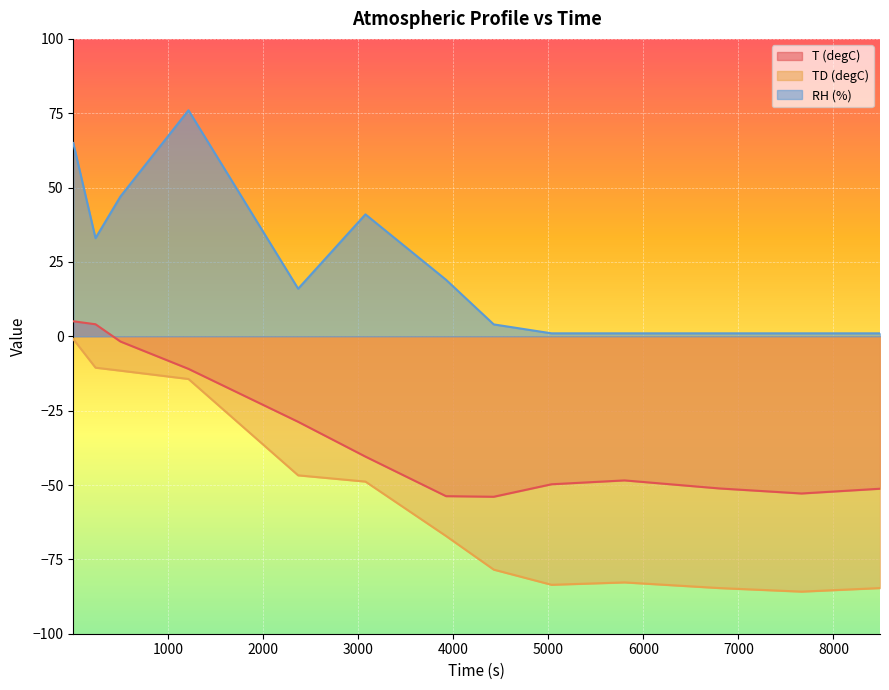

Rank the series at 1214 from highest to lowest value.

RH (%), T (degC), TD (degC)